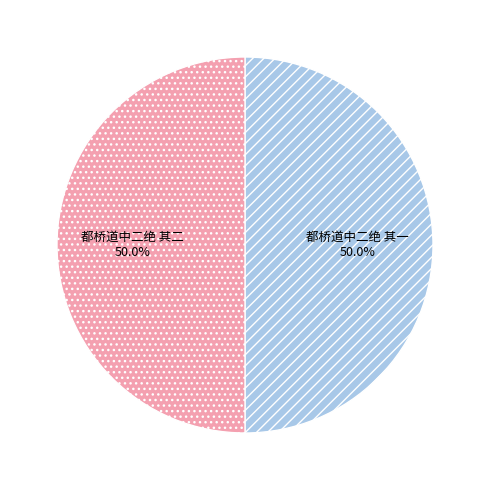

What percentage do 都桥道中二绝 其二 and 都桥道中二绝 其一 together represent?

100.0%